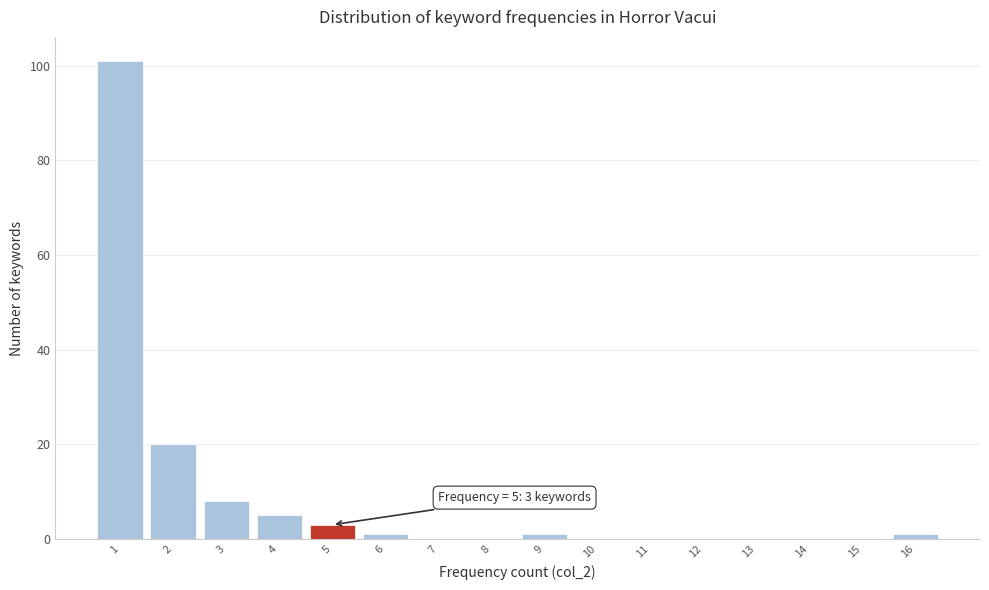

True or false: the data shows 3 at 3.

False